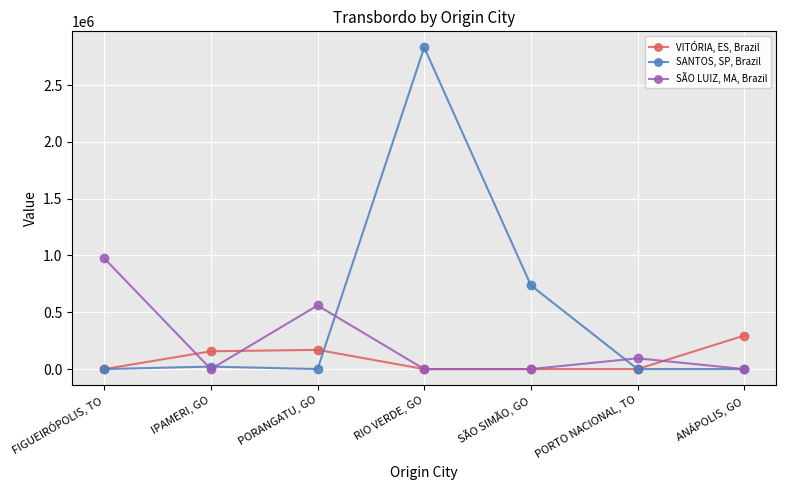

What position from the left is ANÁPOLIS, GO?

7